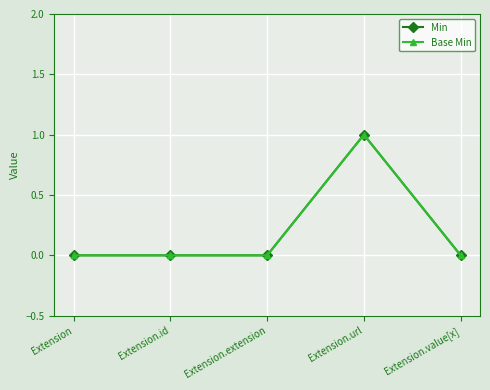

Reading right to left, list all the values displayed in this chart.

Min: Extension.value[x]=0	Extension.url=1	Extension.extension=0	Extension.id=0	Extension=0
Base Min: Extension.value[x]=0	Extension.url=1	Extension.extension=0	Extension.id=0	Extension=0